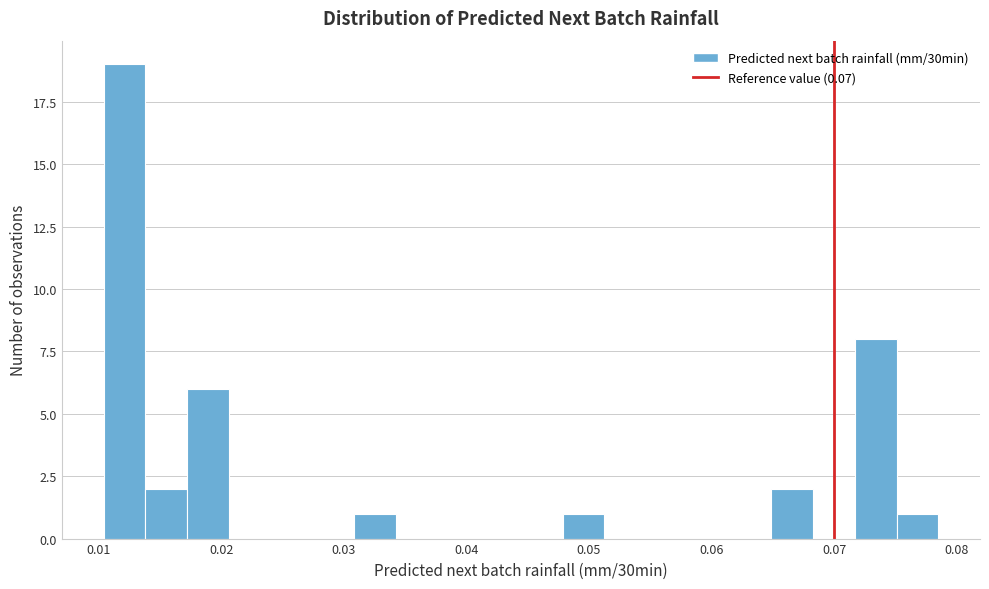

Read against the x-axis, roughly where is the centre of the tallest bar?

0.012